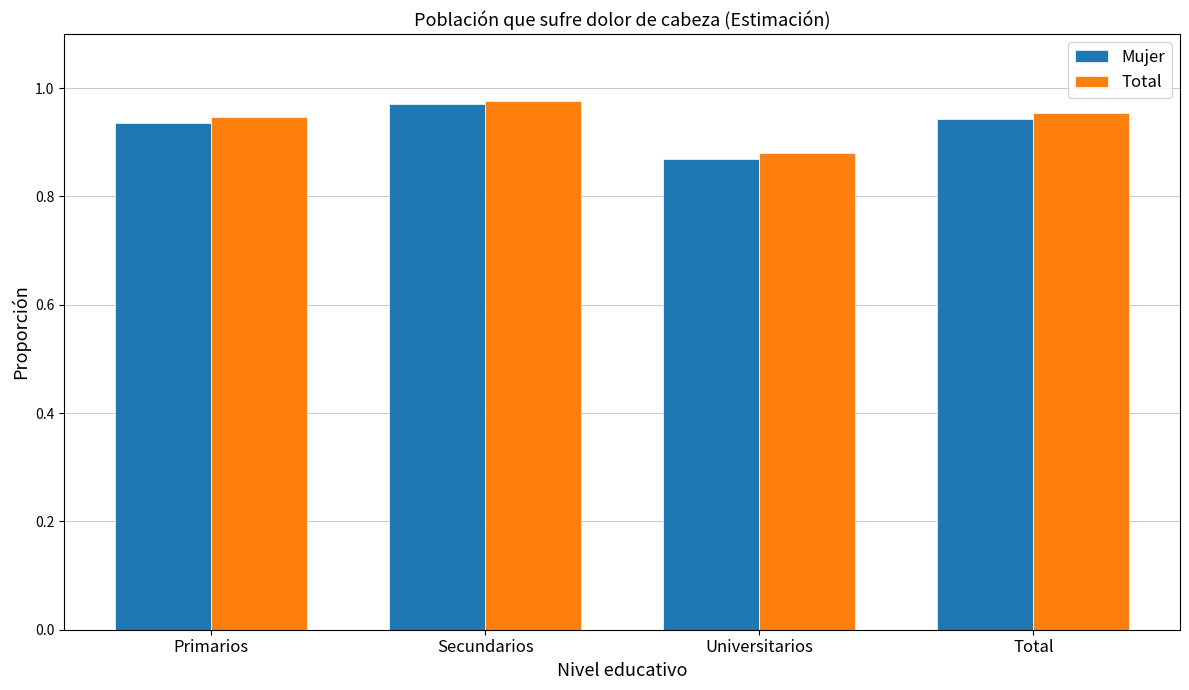

Count the Total values in the range 0 to 1.

4